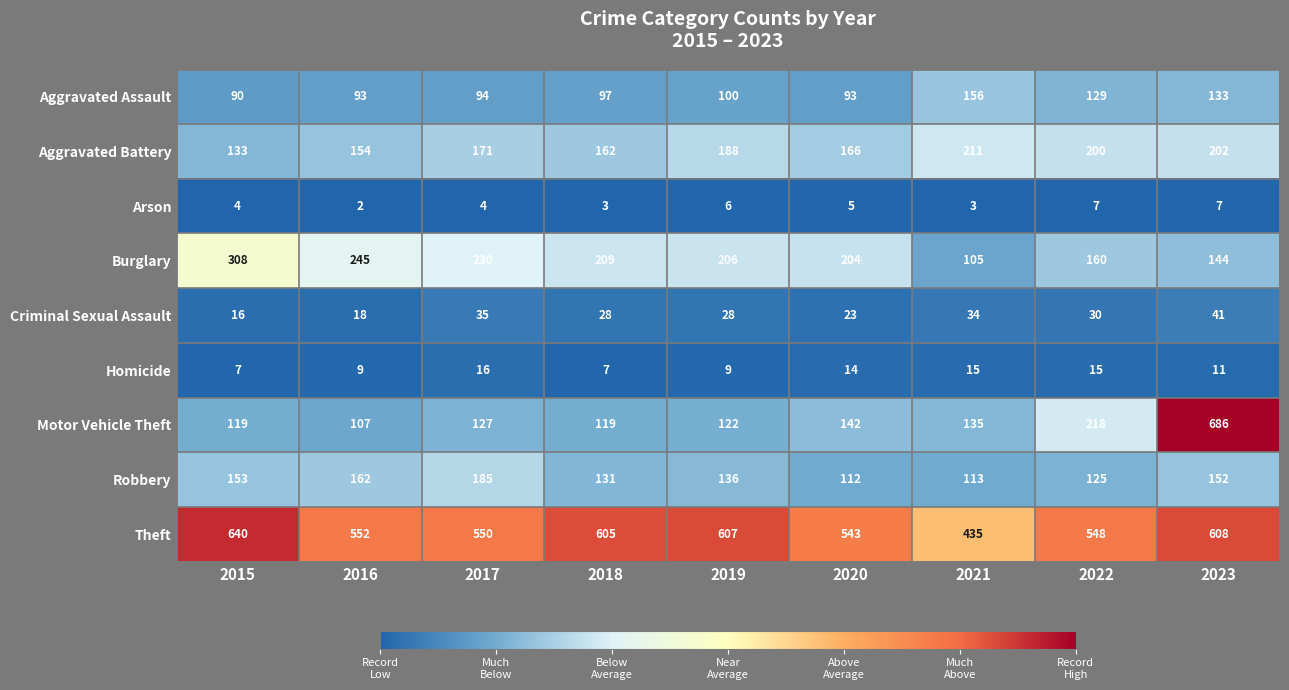

Rank the series by their maximum value, from highest to lowest.

Motor Vehicle Theft, Theft, Burglary, Aggravated Battery, Robbery, Aggravated Assault, Criminal Sexual Assault, Homicide, Arson